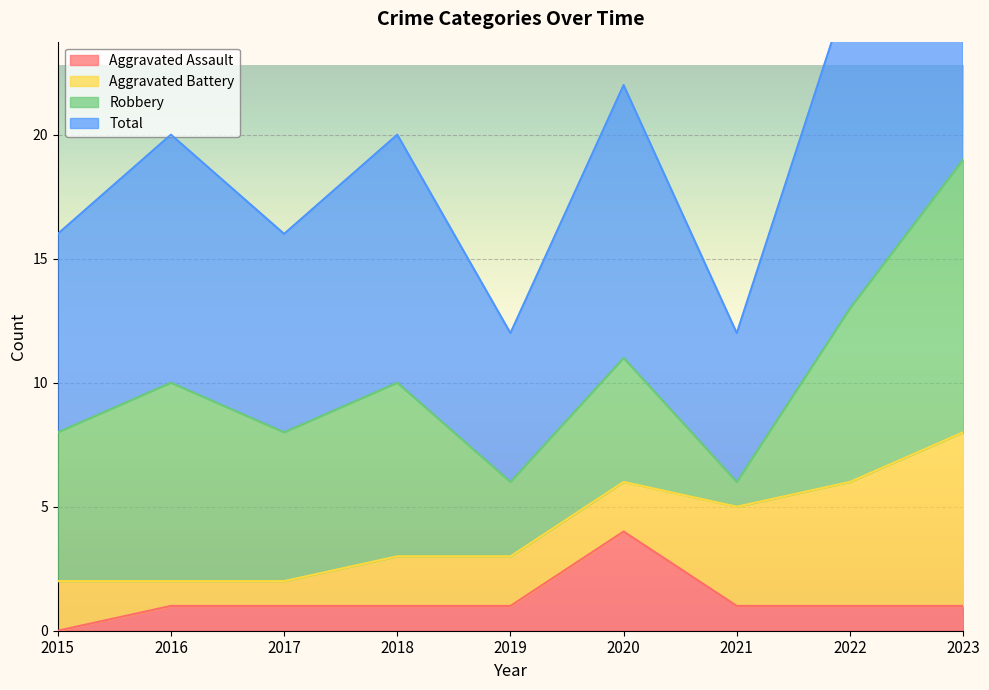

Read the Aggravated Assault value at 2023.

1